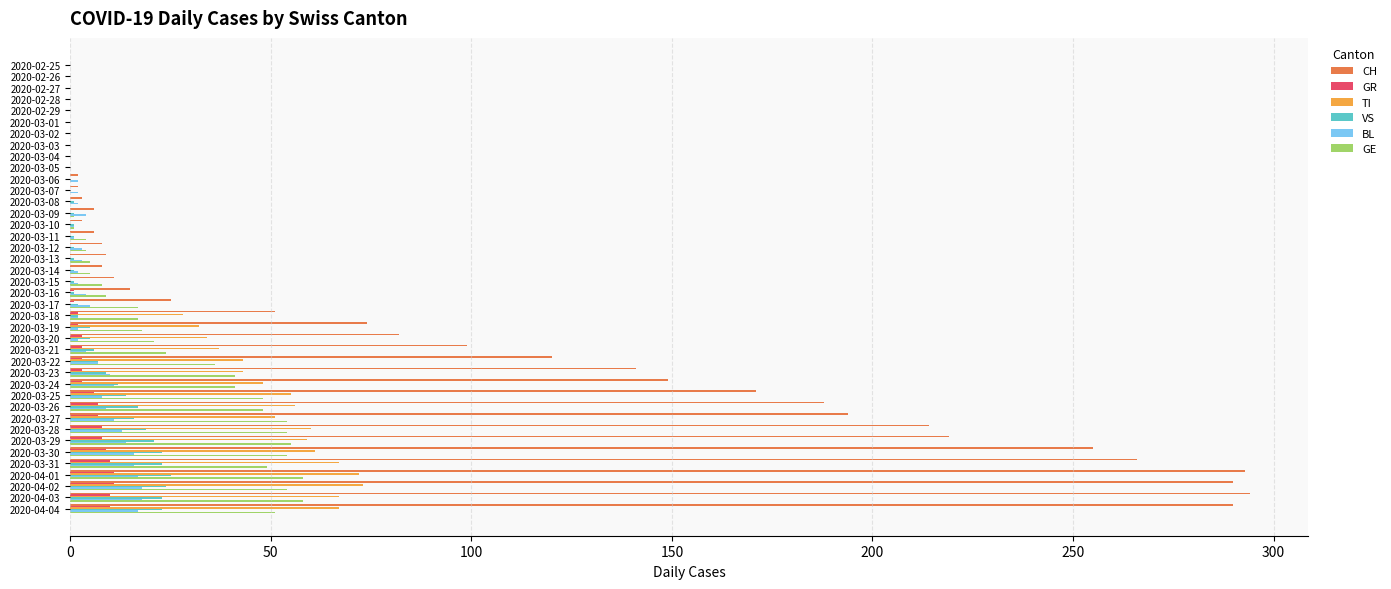

Count the number of data series in this chart.

6